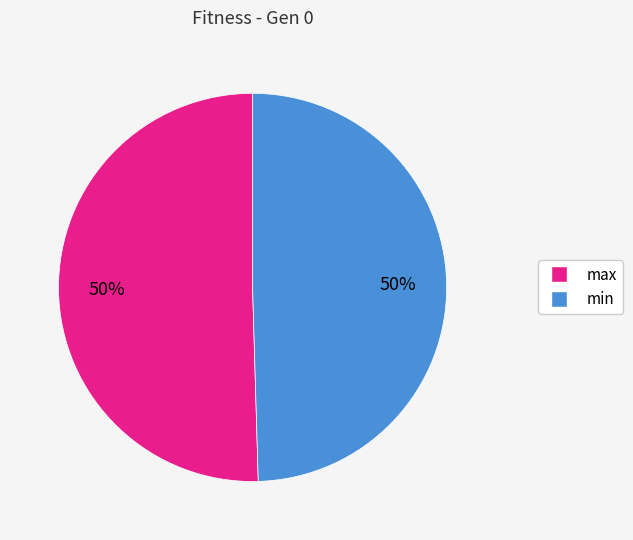

Is it true that min is 58% of the pie?

False